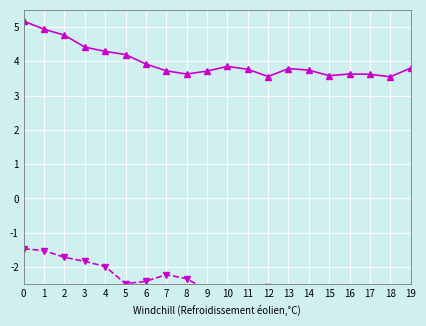

What are all the series names shown in the legend?

T_hot_in(C), T_hot_out(C)